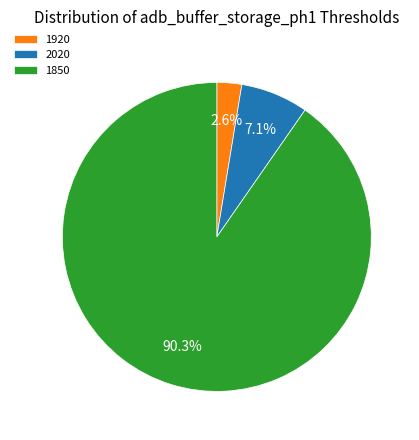

Rank the categories by value from lowest to highest.

1920, 2020, 1850